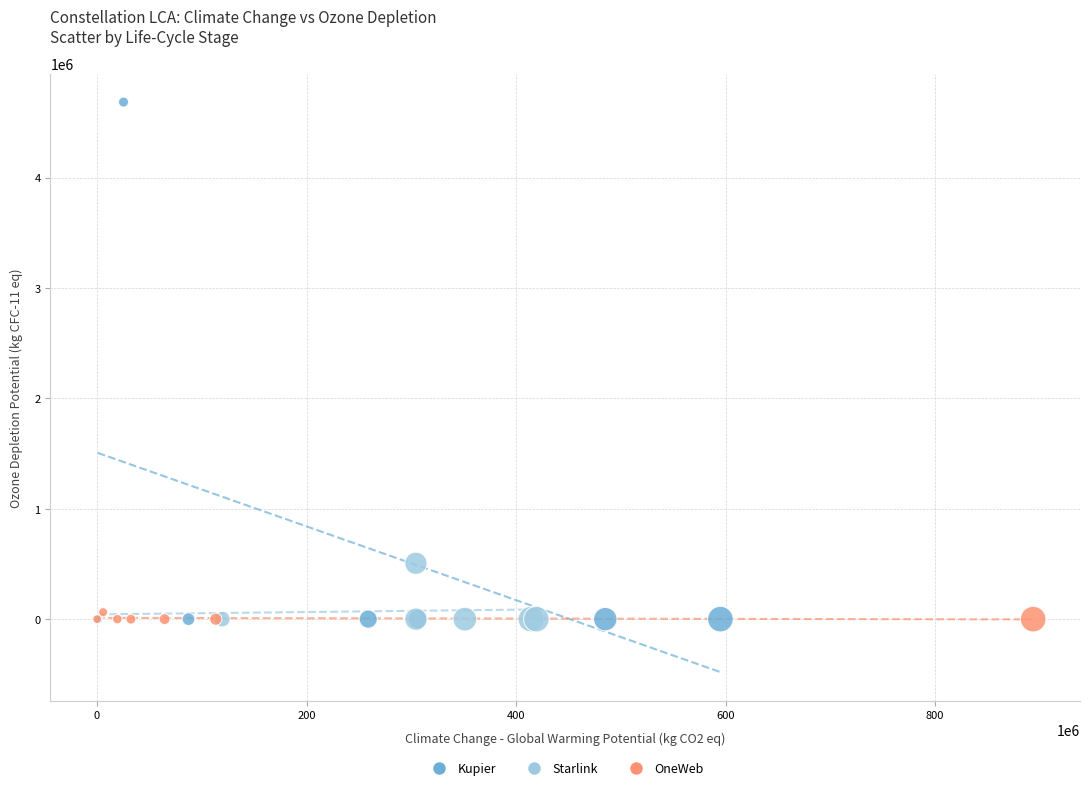

What are all the series names shown in the legend?

Kupier, Starlink, OneWeb